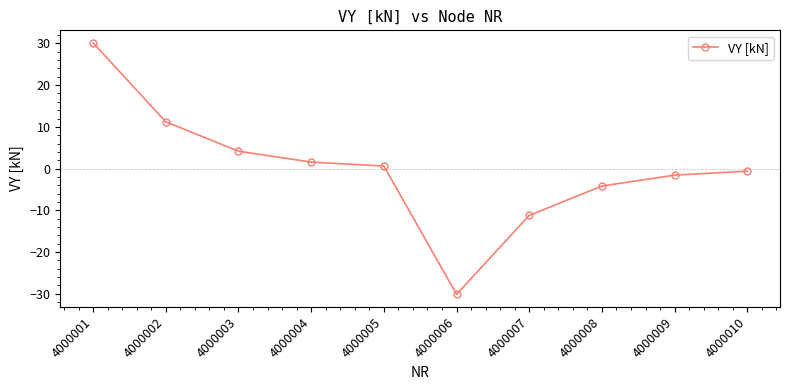

Rank the categories by value from lowest to highest.

4000006, 4000007, 4000008, 4000009, 4000010, 4000005, 4000004, 4000003, 4000002, 4000001